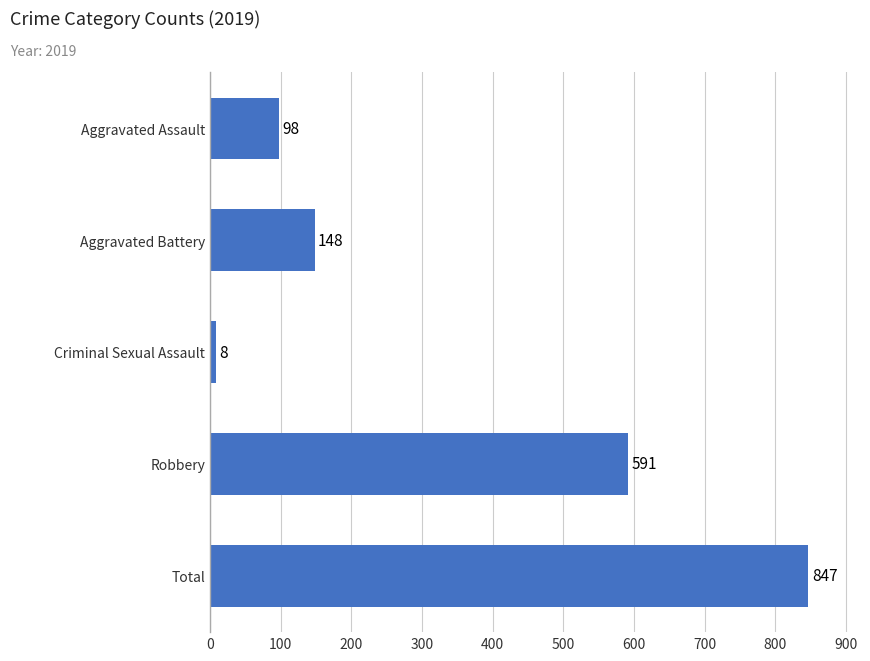

What is the change in value from Aggravated Battery to Total?

+699